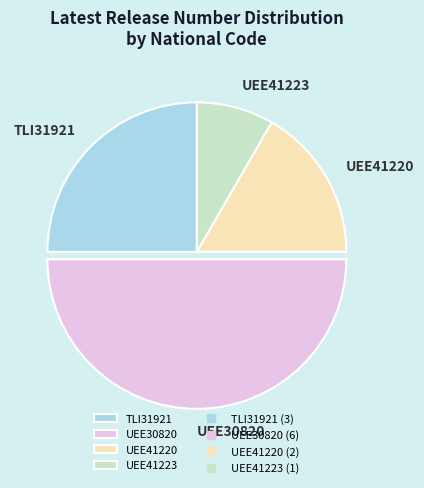

Do UEE41223 and UEE30820 together represent more than half of the pie?

Yes